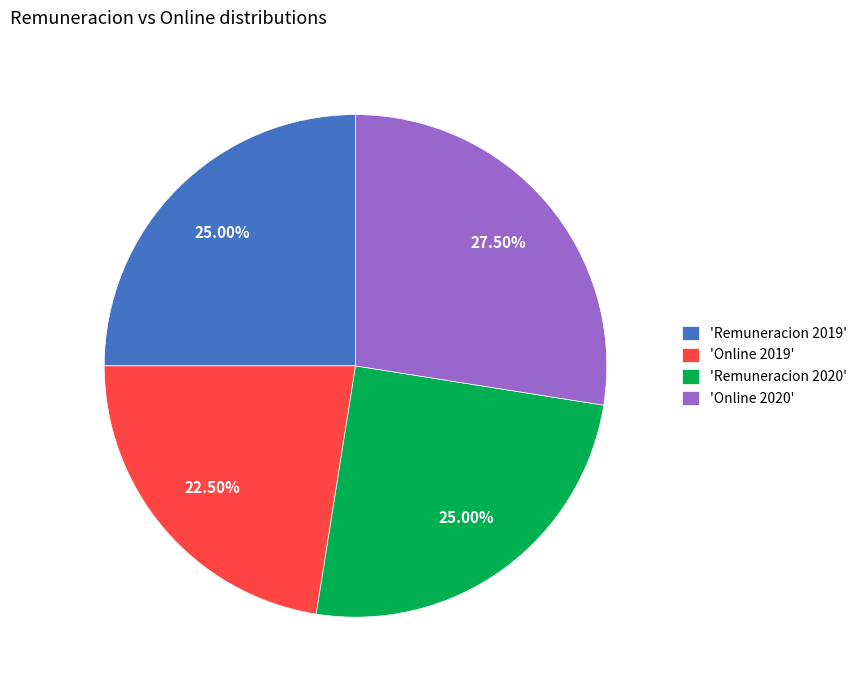

What is the ratio of the value at 'Online 2019' to the value at 'Remuneracion 2020'?

0.9